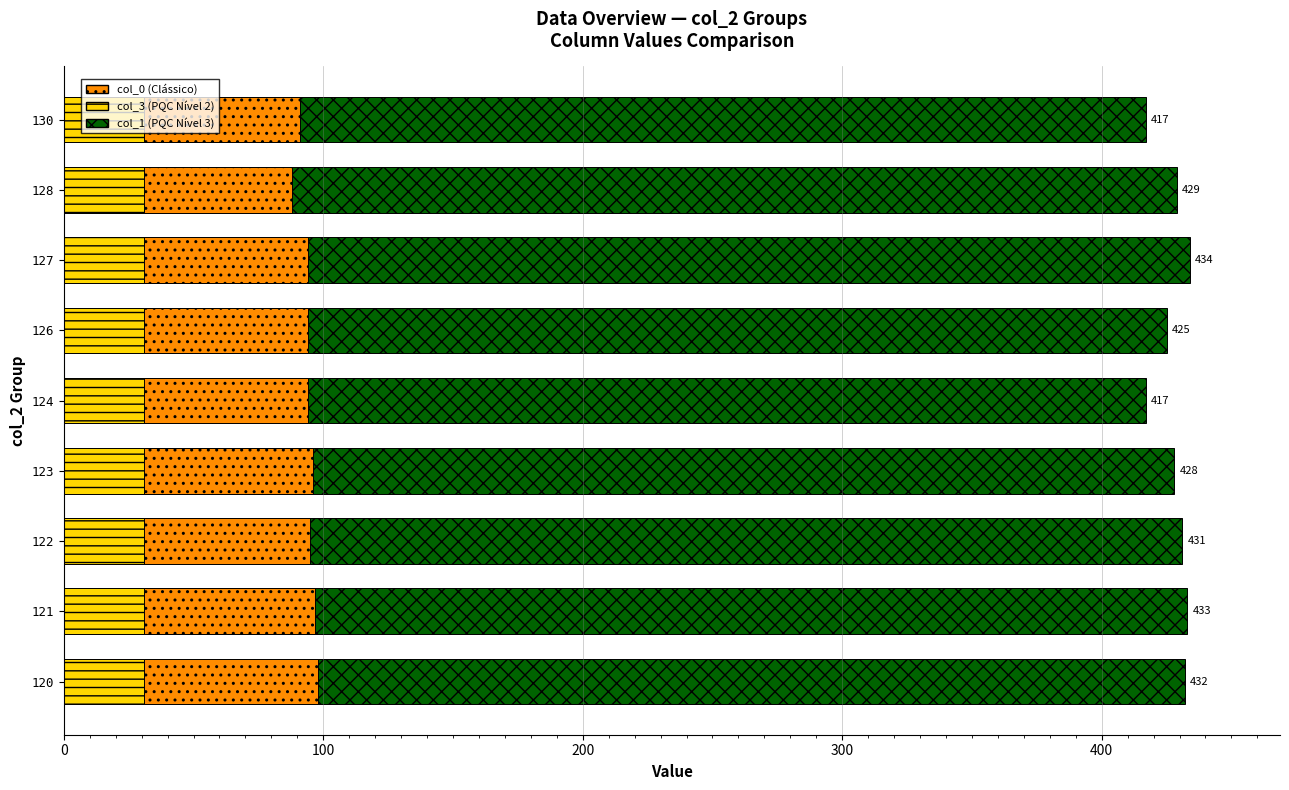

Count the number of data series in this chart.

3